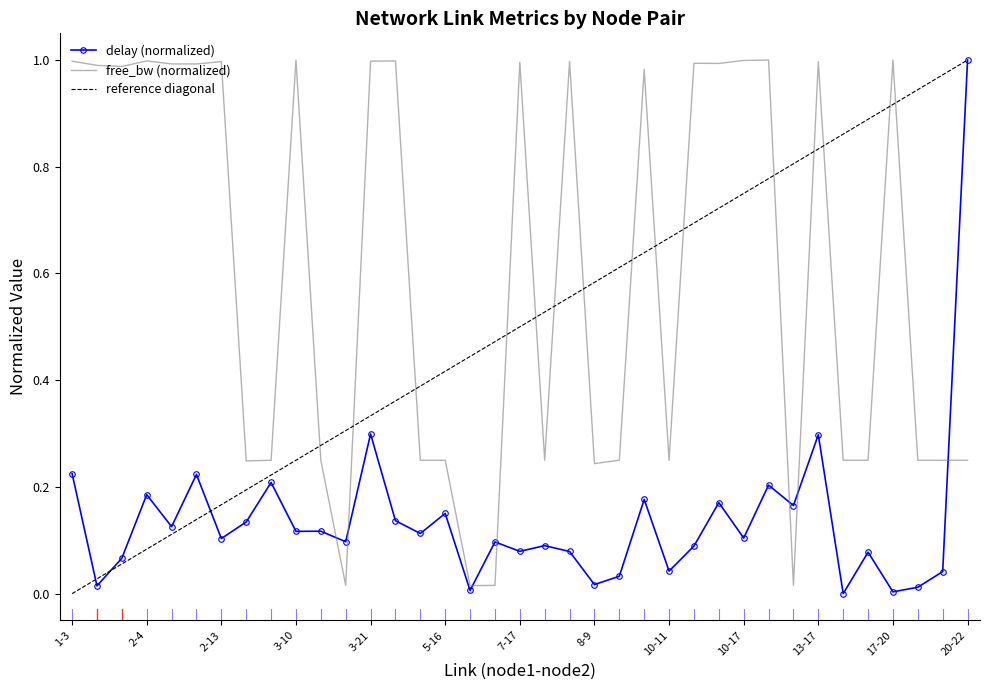

What is the average value of the delay series?

0.1